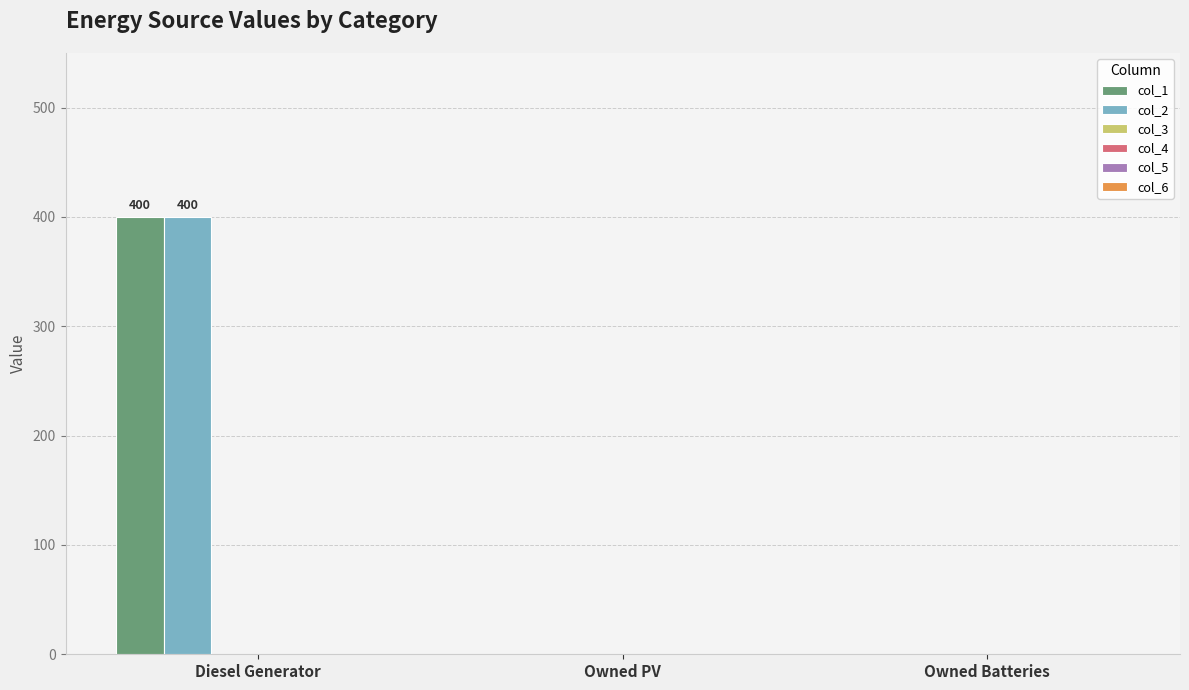

How many categories are shown in the chart?

3